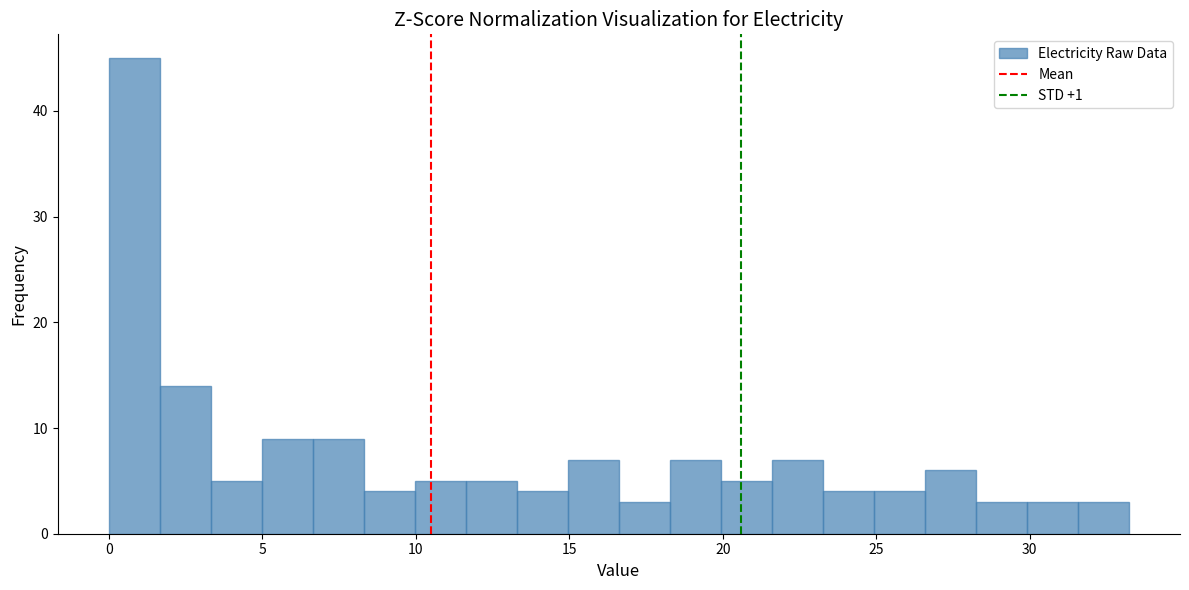

Read against the x-axis, roughly where is the centre of the tallest bar?

1.0